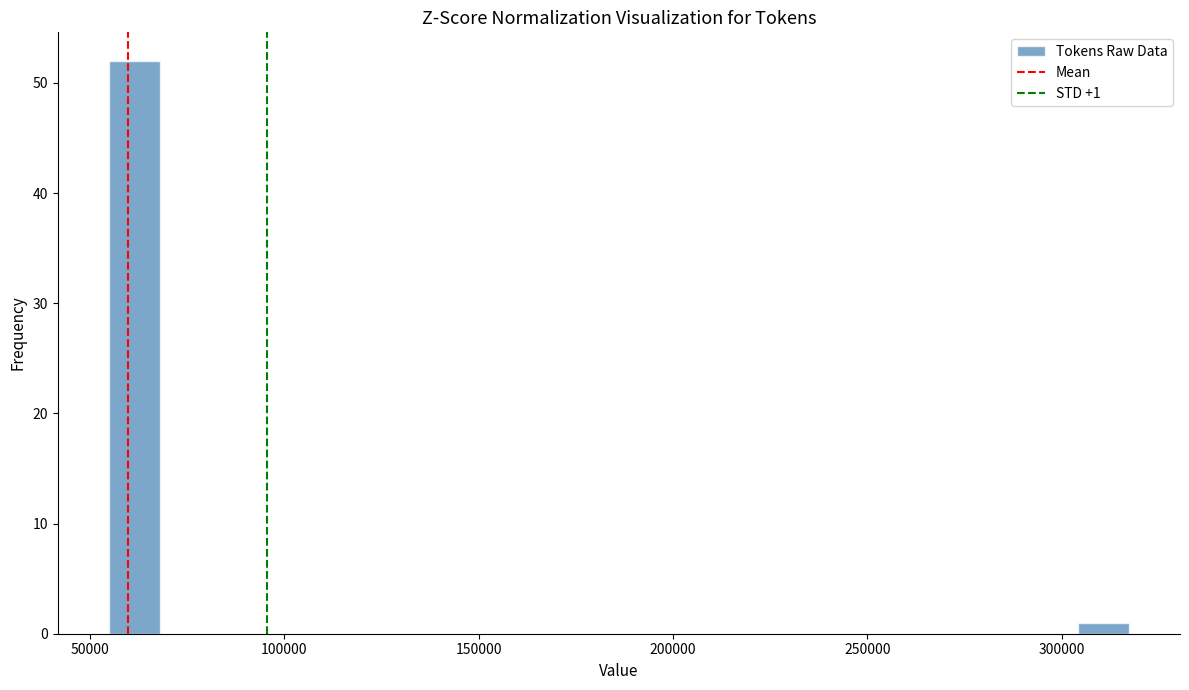

Around what value on the x-axis is the tallest bar? Give the approximate position of its centre, as read against the axis.

60000